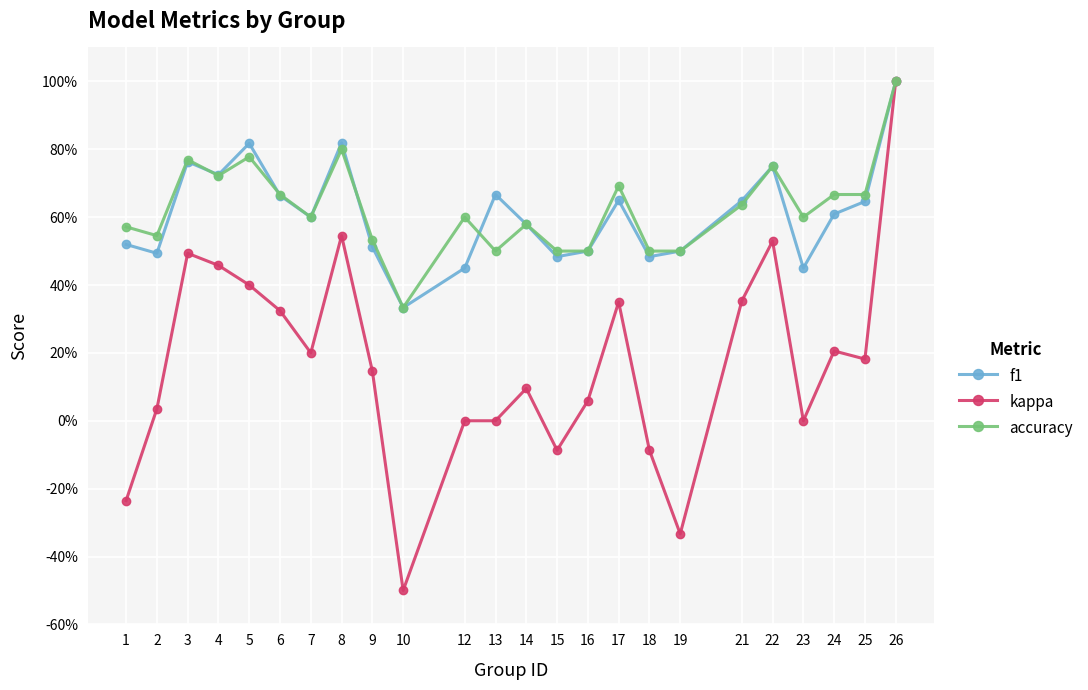

What are all the series names shown in the legend?

f1, kappa, accuracy